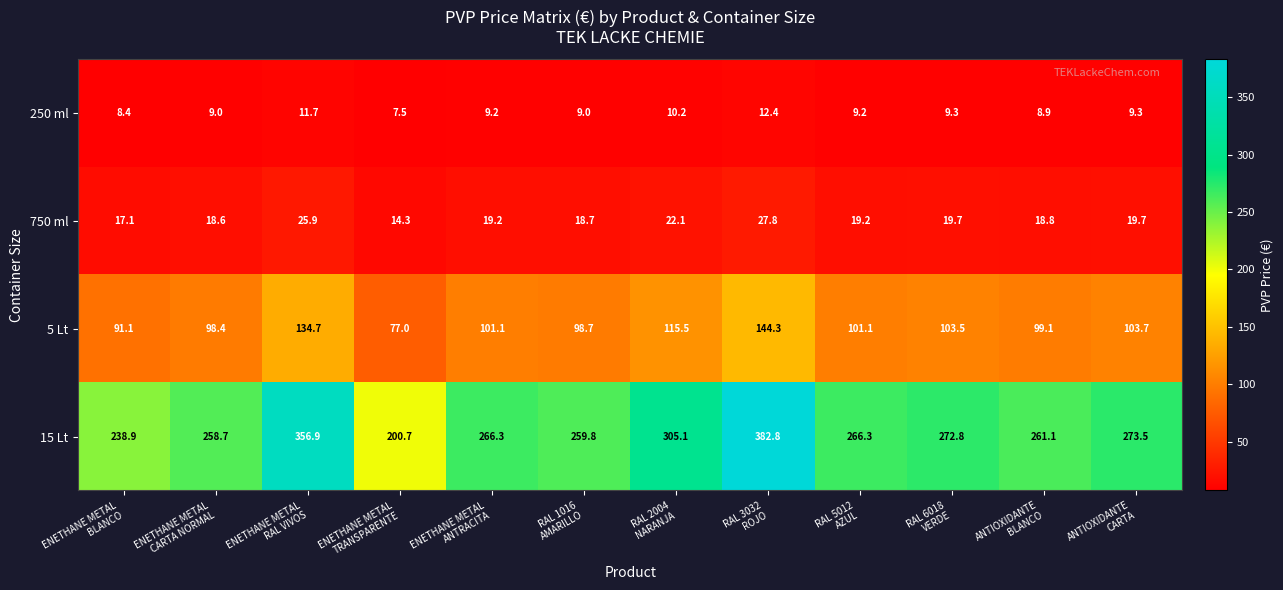

Rank the series by their maximum value, from lowest to highest.

250 ml, 750 ml, 5 Lt, 15 Lt